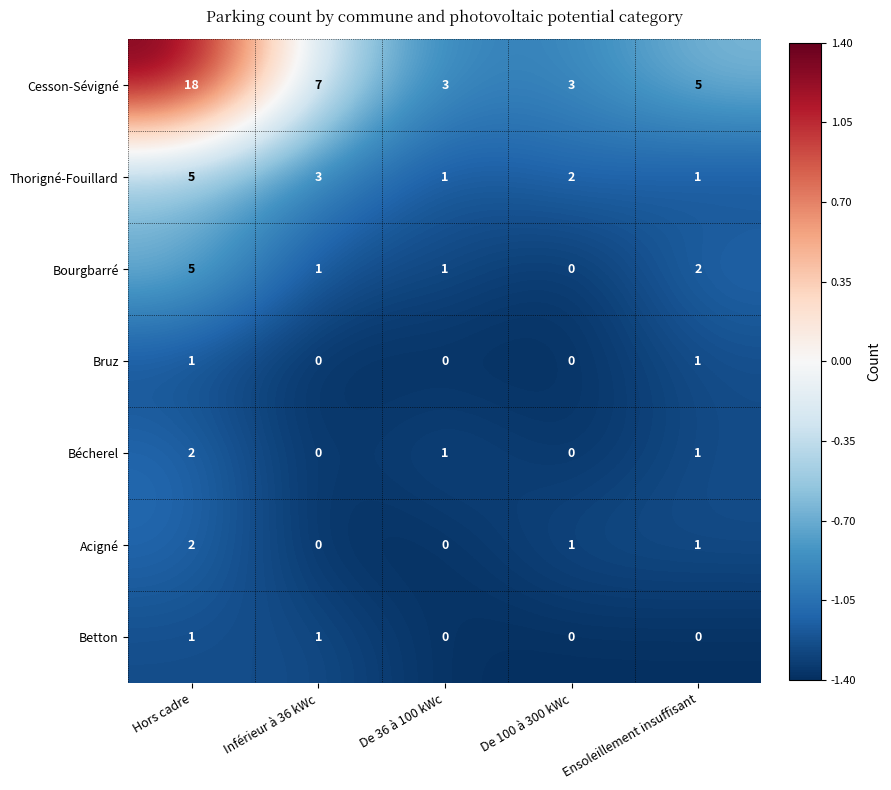

Is it true that Betton equals 1 at Hors cadre?

True